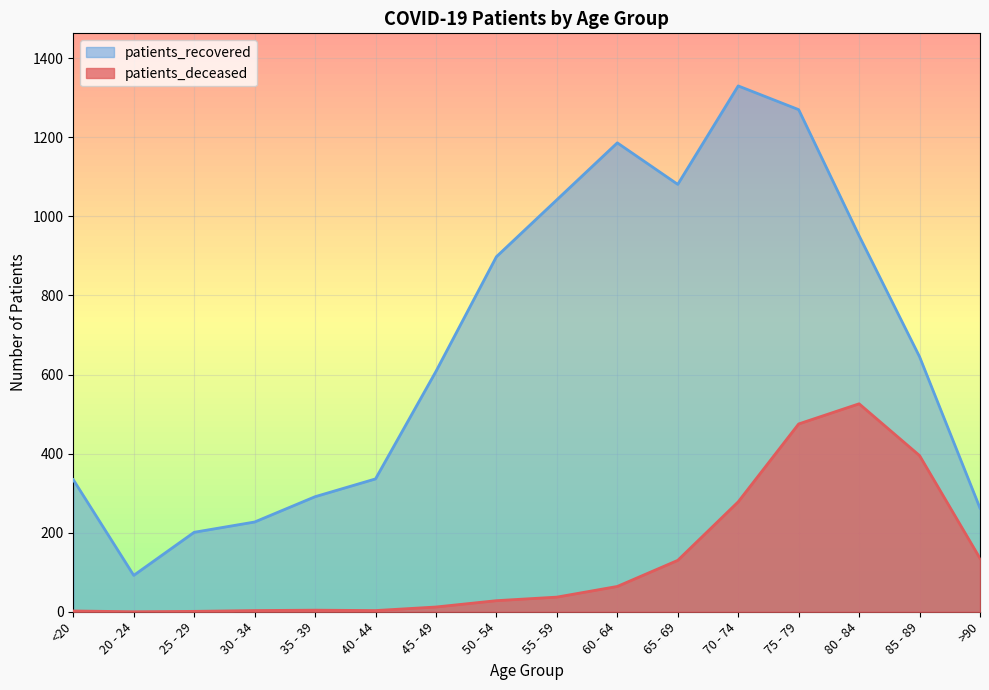

Reading left to right, list all the values displayed in this chart.

patients_deceased: <20=2	20 - 24=0	25 - 29=1	30 - 34=3	35 - 39=4	40 - 44=3	45 - 49=12	50 - 54=28	55 - 59=37	60 - 64=64	65 - 69=130	70 - 74=278	75 - 79=475	80 - 84=526	85 - 89=395	>90=135
patients_recovered: <20=334	20 - 24=92	25 - 29=201	30 - 34=227	35 - 39=291	40 - 44=336	45 - 49=608	50 - 54=898	55 - 59=1042	60 - 64=1186	65 - 69=1081	70 - 74=1330	75 - 79=1270	80 - 84=951	85 - 89=645	>90=262